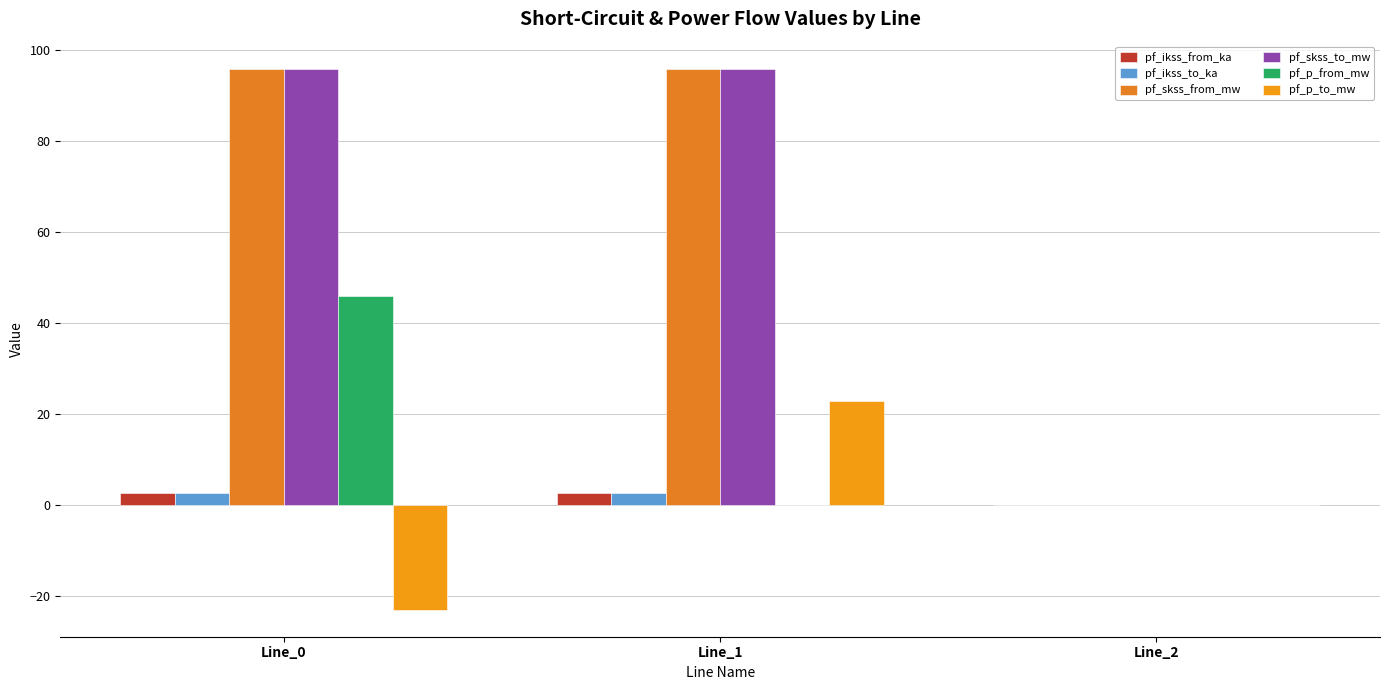

Count the number of categories in the chart.

3